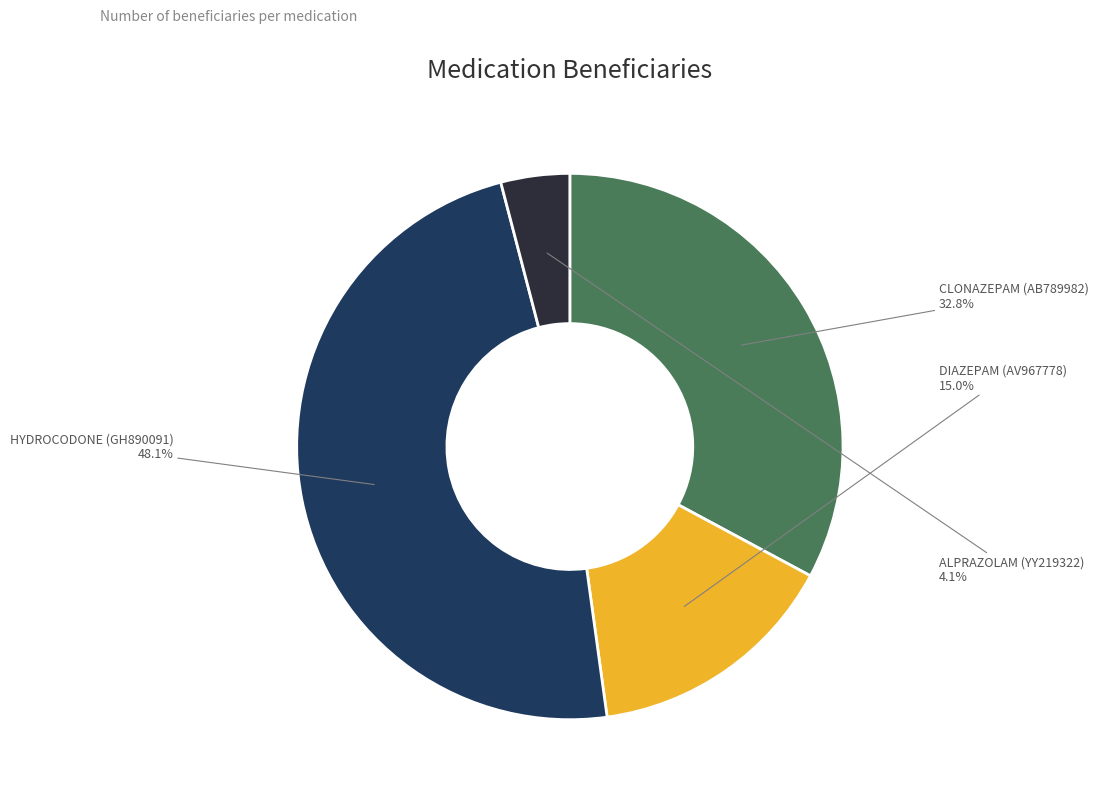

Does any single category account for the majority?

No